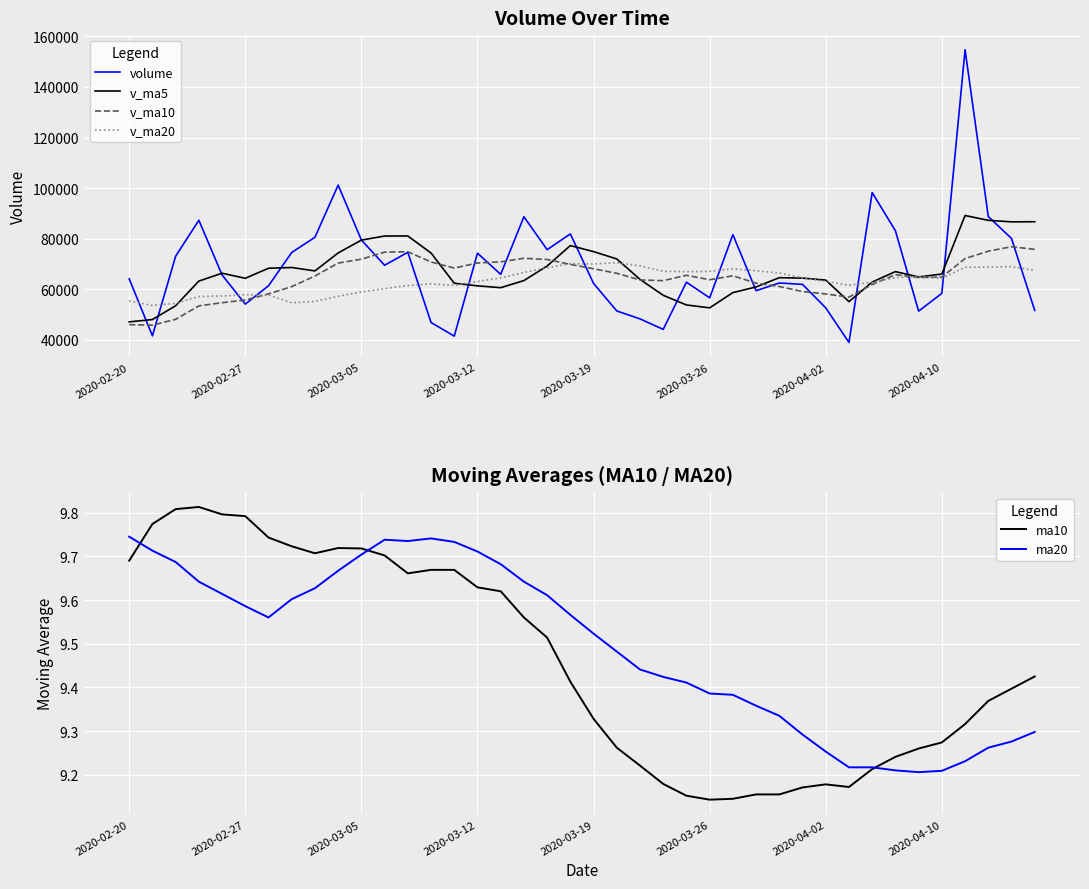

At which label is ma20 closest to 9?

34